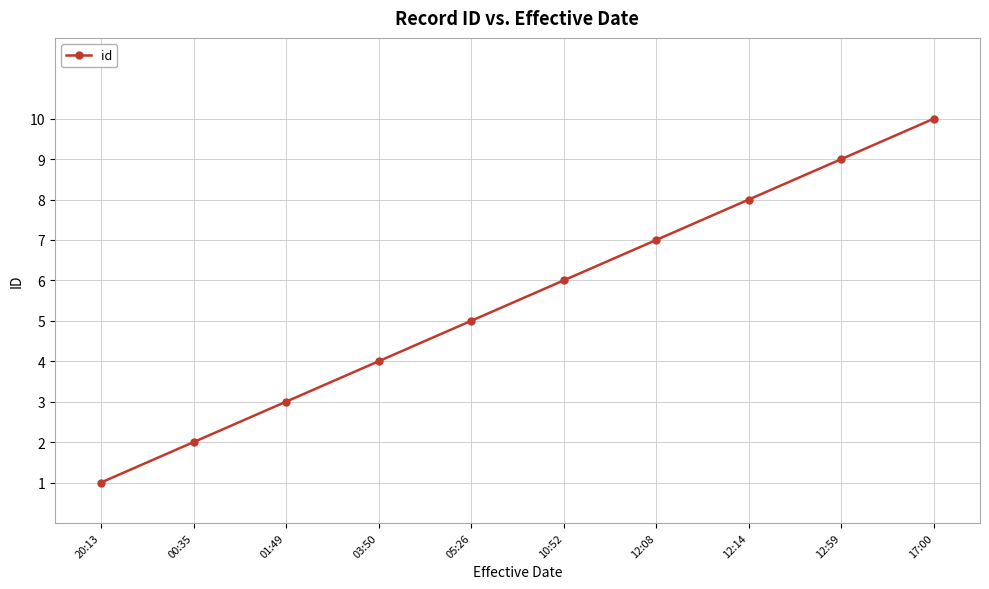

Reading right to left, what are all the values shown in this chart?

17:00=10	12:59=9	12:14=8	12:08=7	10:52=6	05:26=5	03:50=4	01:49=3	00:35=2	20:13=1